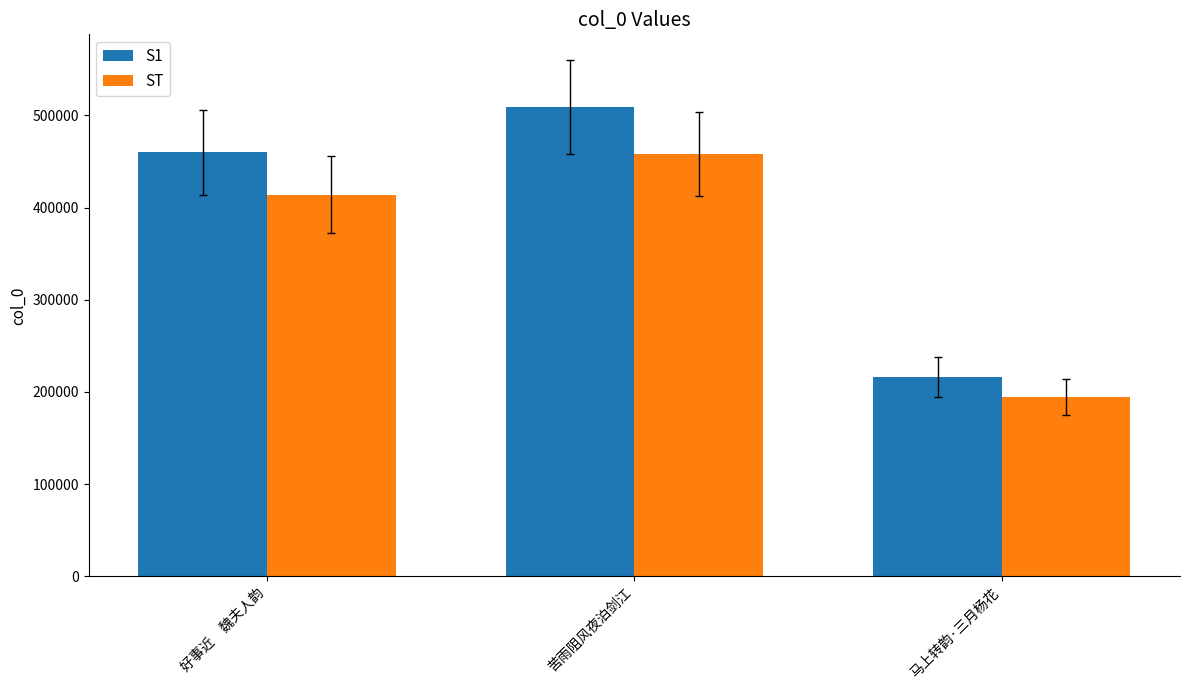

At which label is ST closest to 326341?

好事近　魏夫人韵